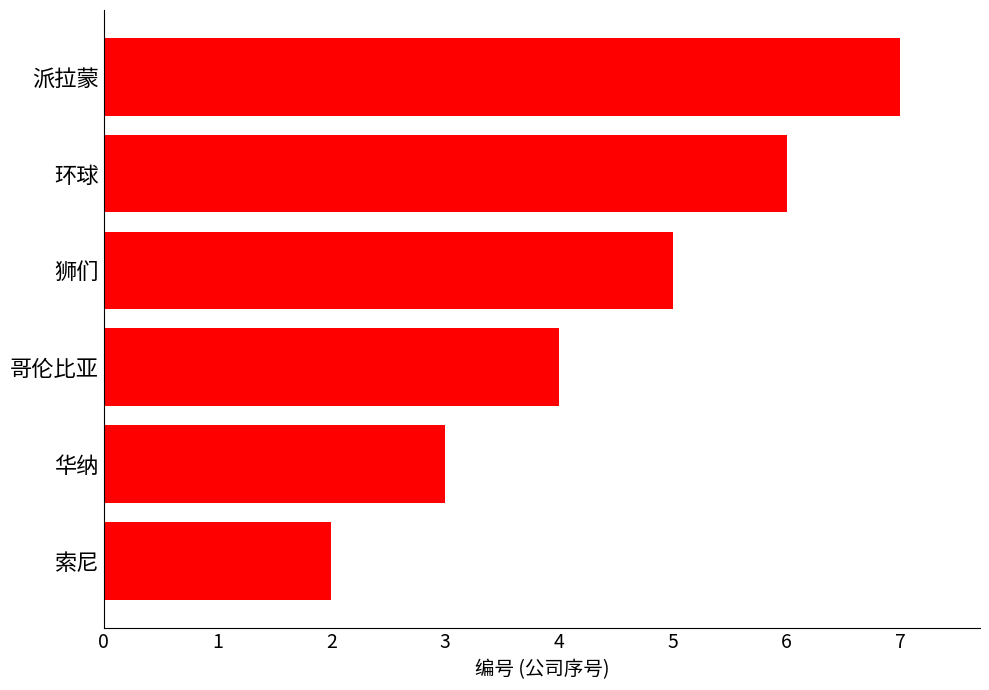

Rank the categories by value from lowest to highest.

索尼, 华纳, 哥伦比亚, 狮们, 环球, 派拉蒙